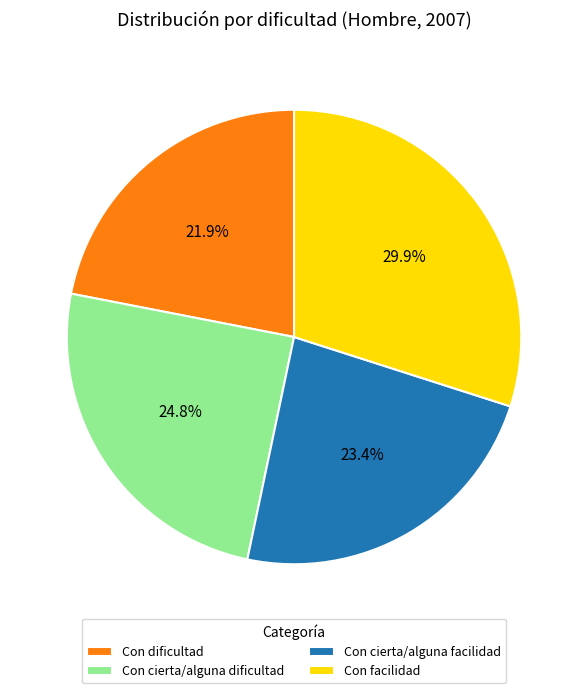

True or false: Con dificultad accounts for 22% of the total.

True